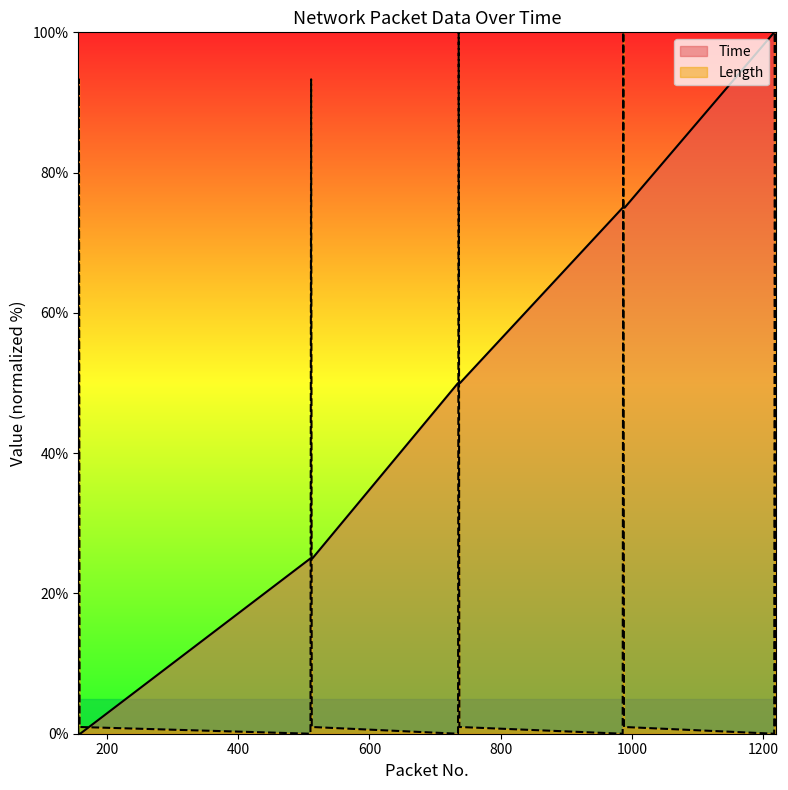

Between which two adjacent categories do Time and Length first intersect?

159 and 510